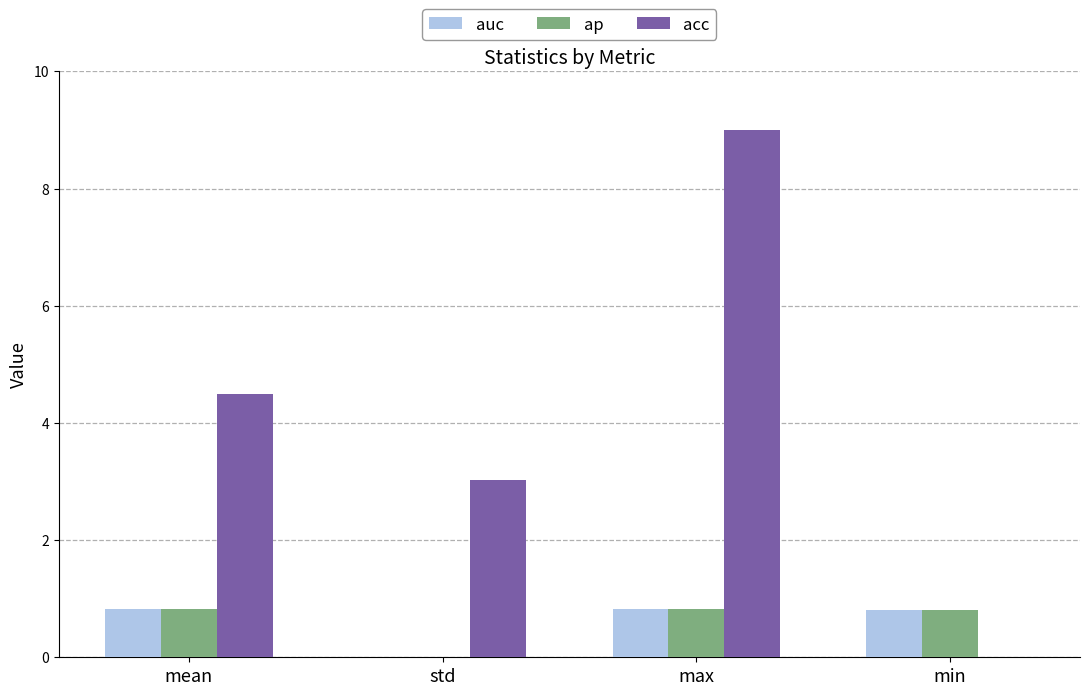

How many groups of bars are there?

4